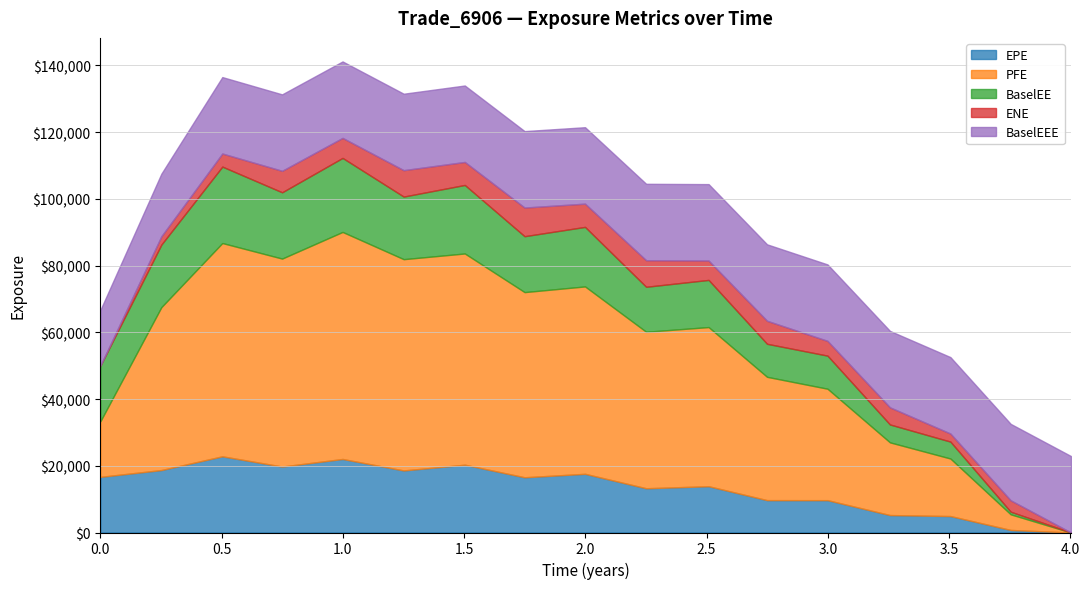

Between 0.251366 and 0.502762, which series saw the biggest shift?

PFE